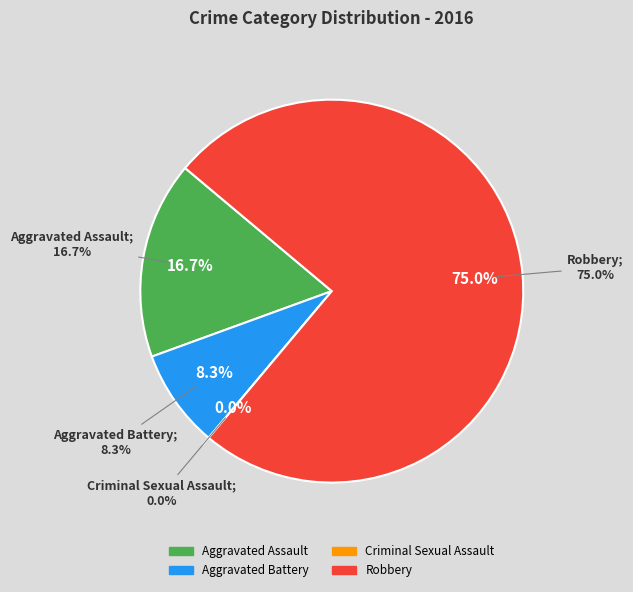

True or false: Robbery accounts for 75% of the total.

True